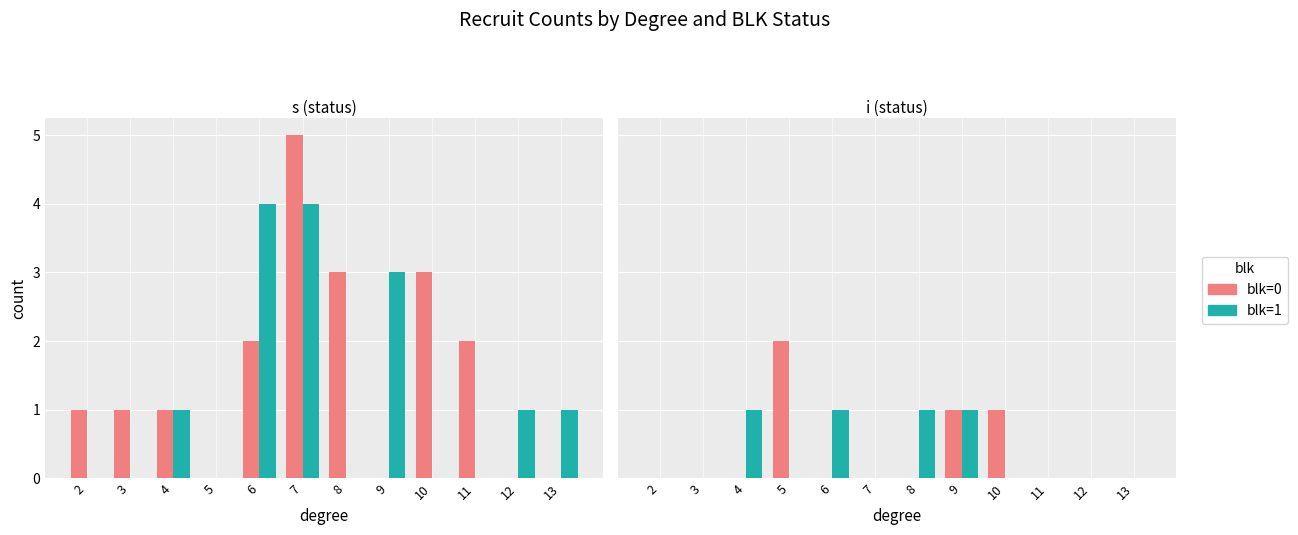

Which series has the largest range (max minus min)?

blk=0